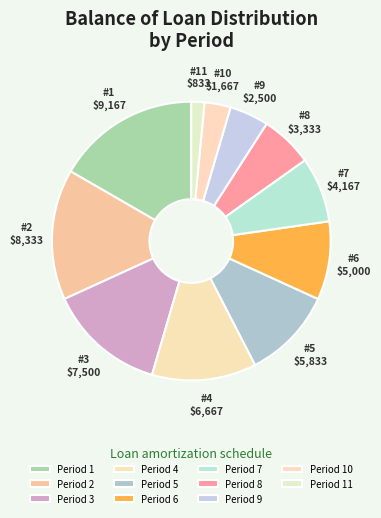

How many slices are in this pie chart?

11